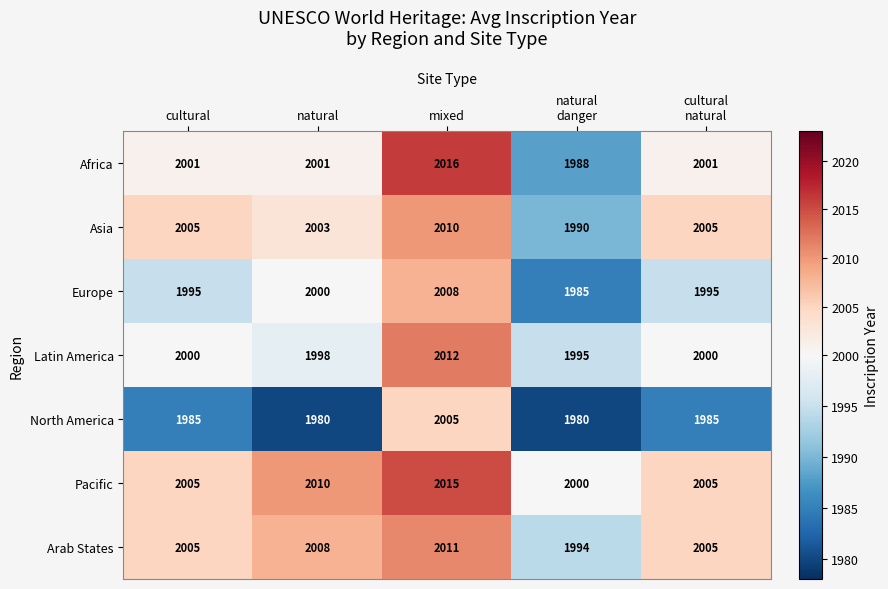

At mixed, list the series in order from largest to smallest.

Africa, Pacific, Latin America, Arab States, Asia, Europe, North America